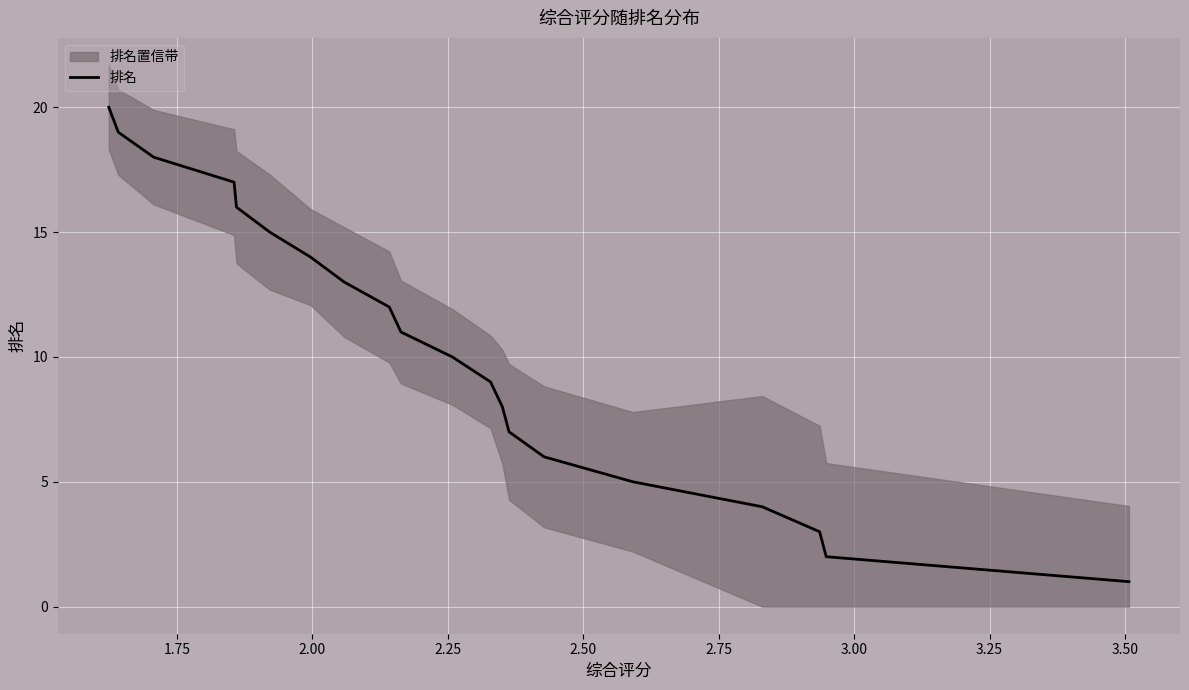

What is the maximum value for 排名?

20